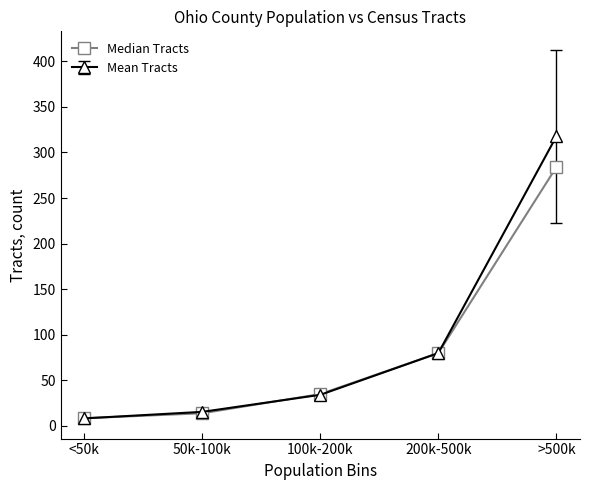

What is the label of the 1st point from the left?

<50k